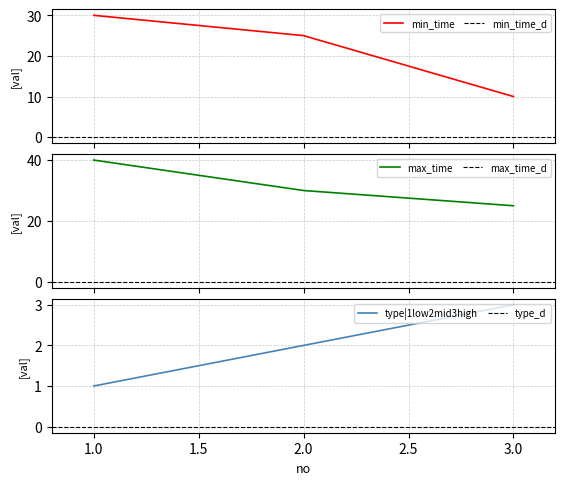

Rank the categories by type|1low2mid3high value from lowest to highest.

1.0, 2.0, 3.0